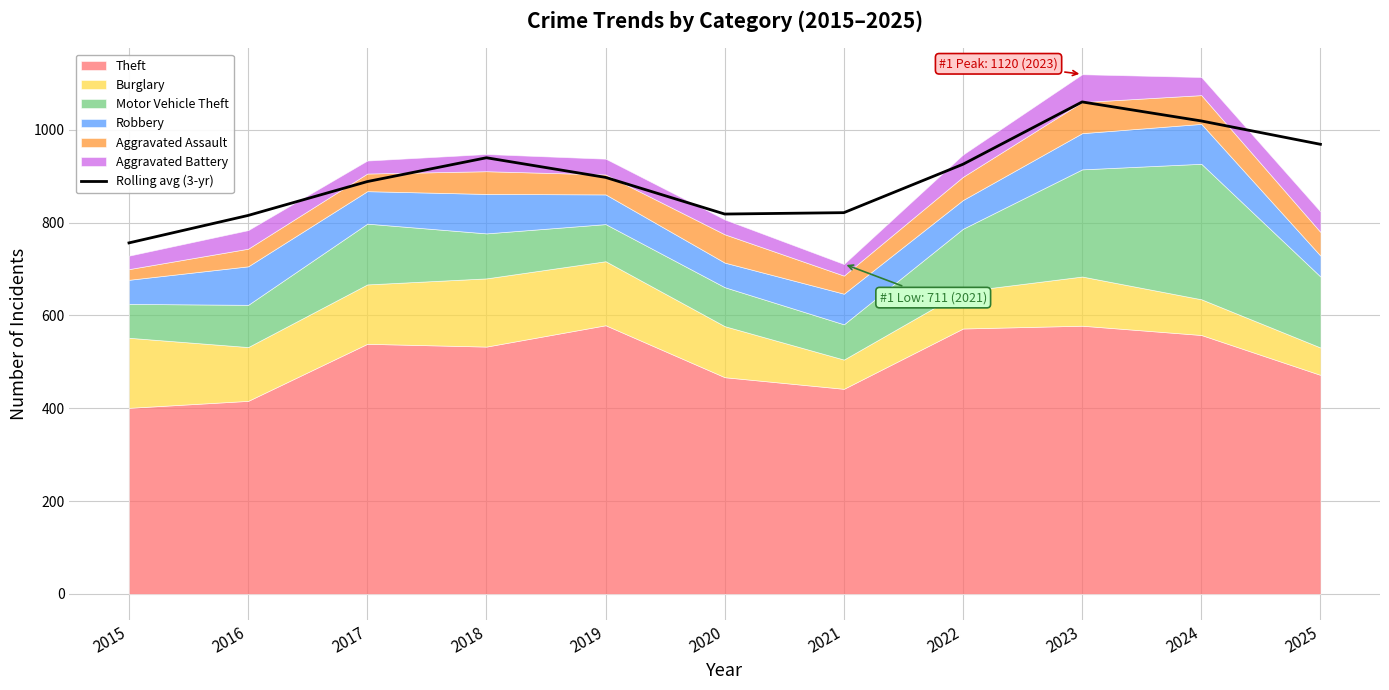

The value of Rolling avg (3-yr) at 2018 is 940.0. True or false?

True